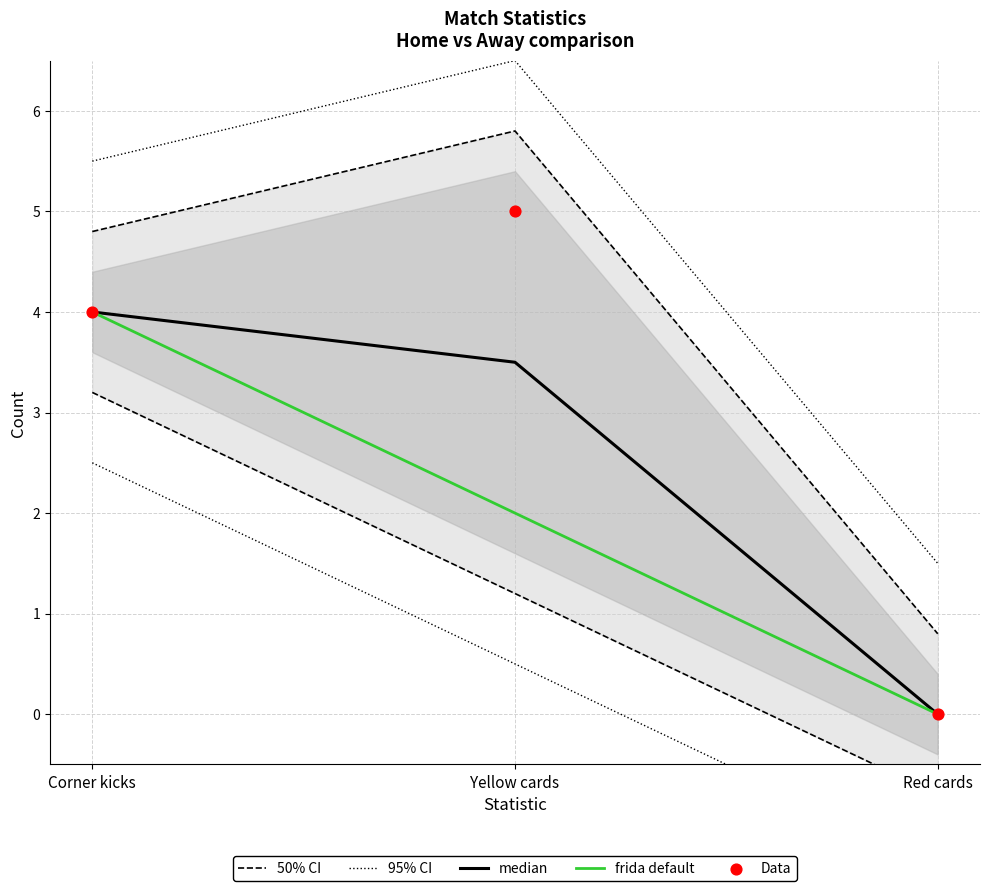

At which category is the sum across all series the highest?

Corner kicks